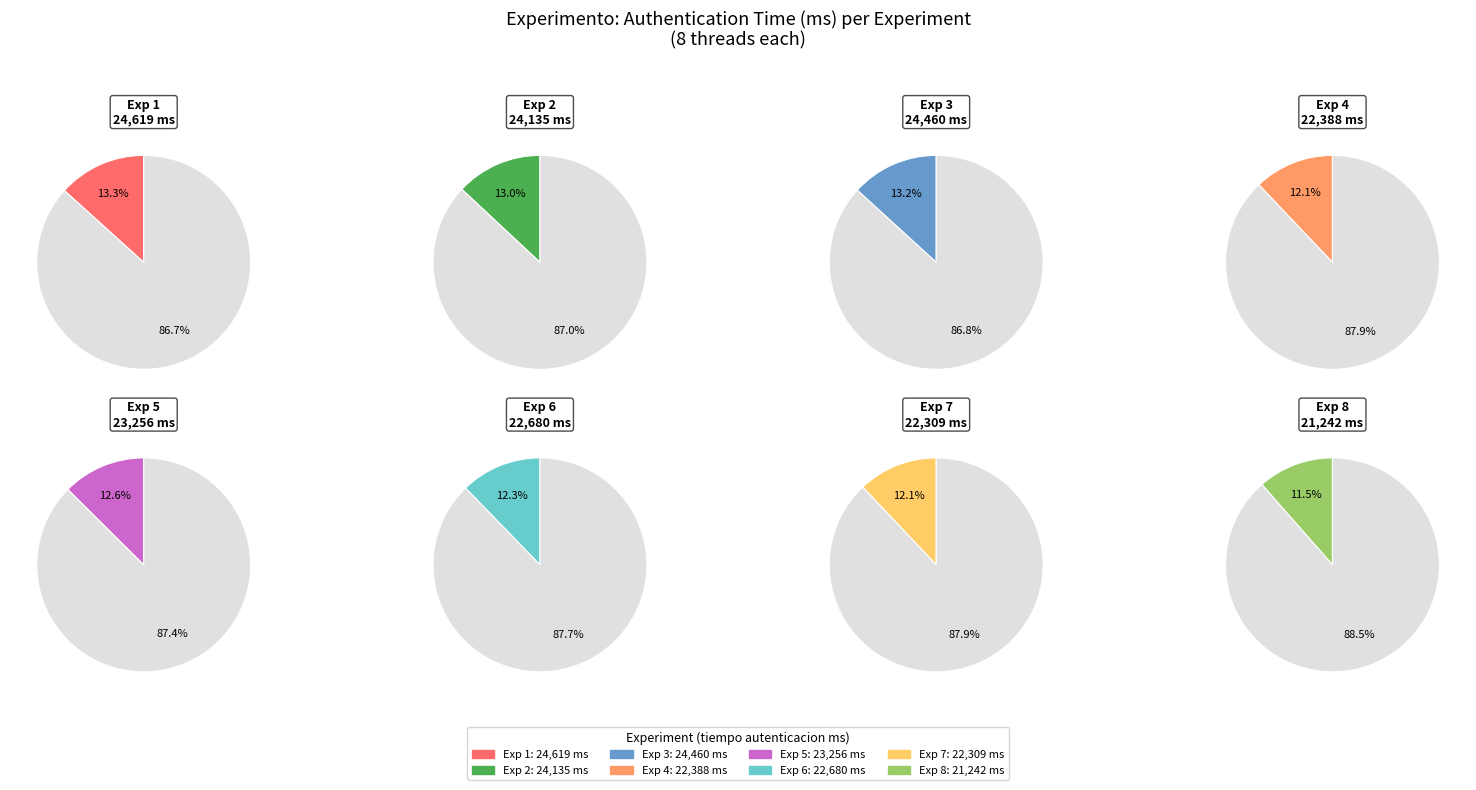

Does any single category account for the majority?

No